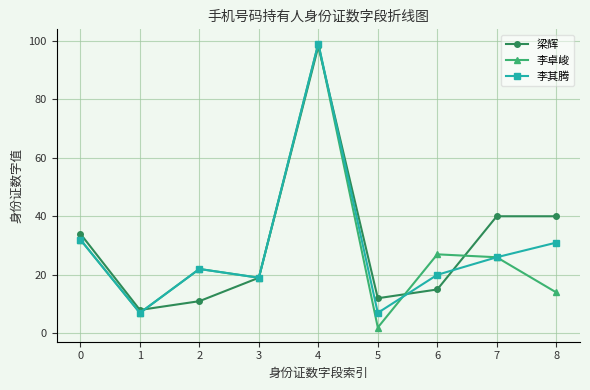

Where does the 李卓峻 series first go above 22?

0